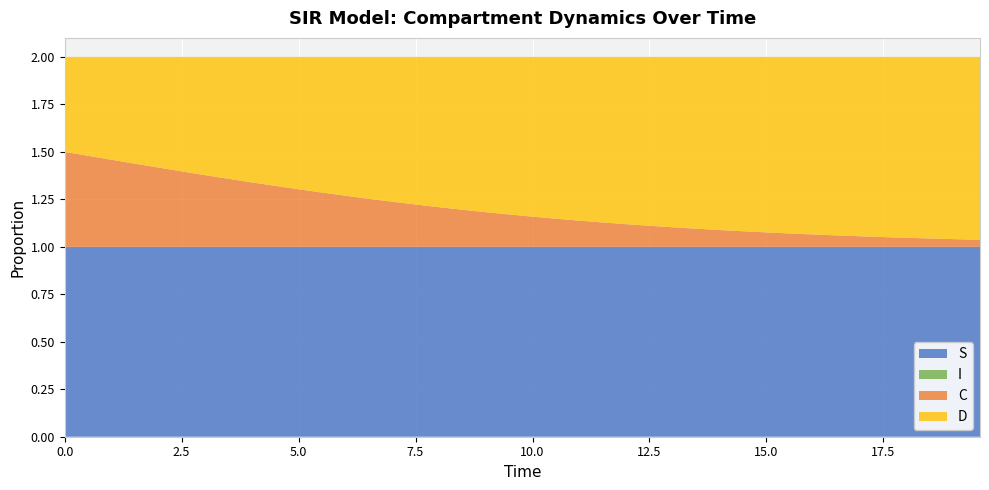

Reading right to left, extract all data points from this chart.

S: 1.0	1.0	1.0	1.0	1.0	1.0	1.0	1.0	1.0	1.0	1.0	1.0	1.0	1.0	1.0	1.0	1.0	1.0	1.0	1.0	1.0	1.0	1.0	1.0	1.0	1.0	1.0	1.0	1.0	1.0	1.0	1.0	1.0	1.0	1.0	1.0	1.0	1.0	1.0	1.0
I: 0.0	0.0	0.0	0.0	0.0	0.0	0.0	0.0	0.0	0.0	0.0	0.0	0.0	0.0	0.0	0.0	0.0	0.0	0.0	0.0	0.0	0.0	0.0	0.0	0.0	0.0	0.0	0.0	0.0	0.0	0.0	0.0	0.0	0.0	0.0	0.0	0.0	0.0	0.0	0.0
C: 0.0	0.0	0.0	0.0	0.1	0.1	0.1	0.1	0.1	0.1	0.1	0.1	0.1	0.1	0.1	0.1	0.1	0.1	0.1	0.2	0.2	0.2	0.2	0.2	0.2	0.2	0.3	0.3	0.3	0.3	0.3	0.3	0.4	0.4	0.4	0.4	0.4	0.5	0.5	0.5
D: 1.0	1.0	1.0	1.0	0.9	0.9	0.9	0.9	0.9	0.9	0.9	0.9	0.9	0.9	0.9	0.9	0.9	0.9	0.9	0.8	0.8	0.8	0.8	0.8	0.8	0.8	0.7	0.7	0.7	0.7	0.7	0.7	0.6	0.6	0.6	0.6	0.6	0.5	0.5	0.5